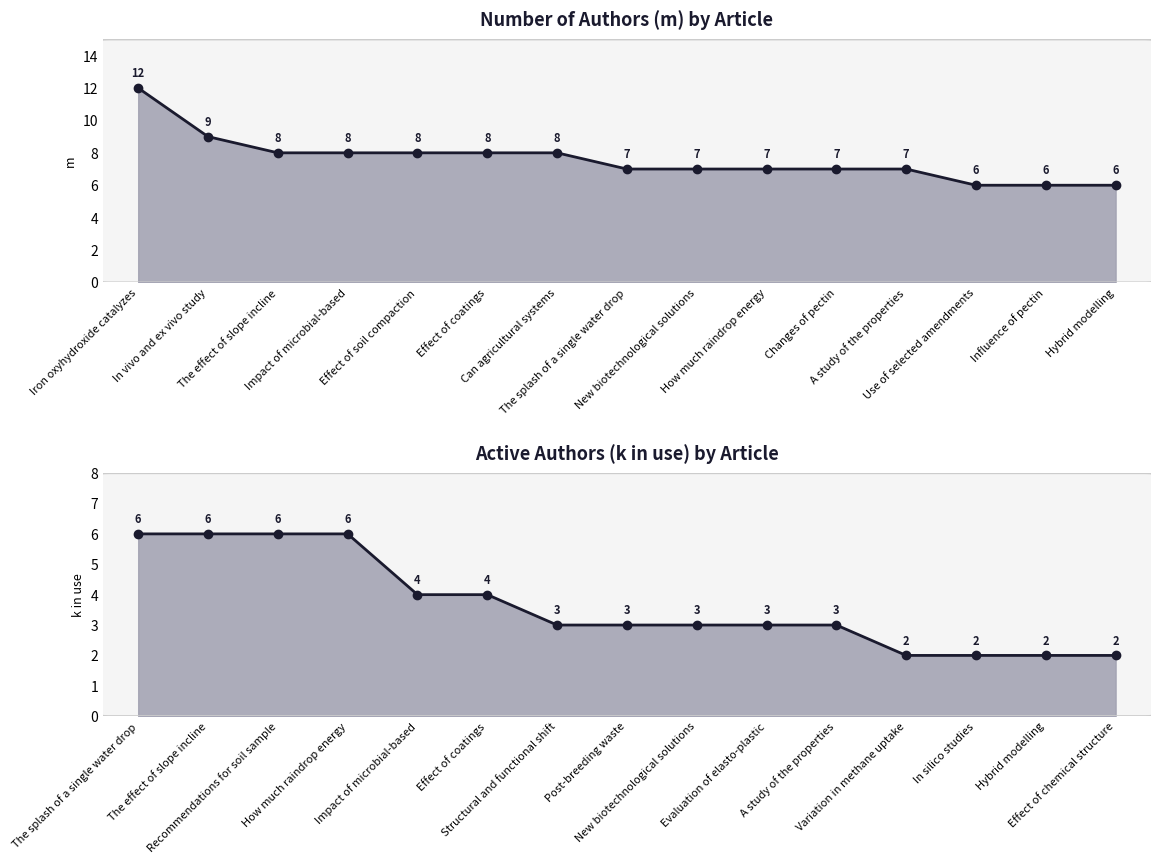

How many data points does each series have?

15